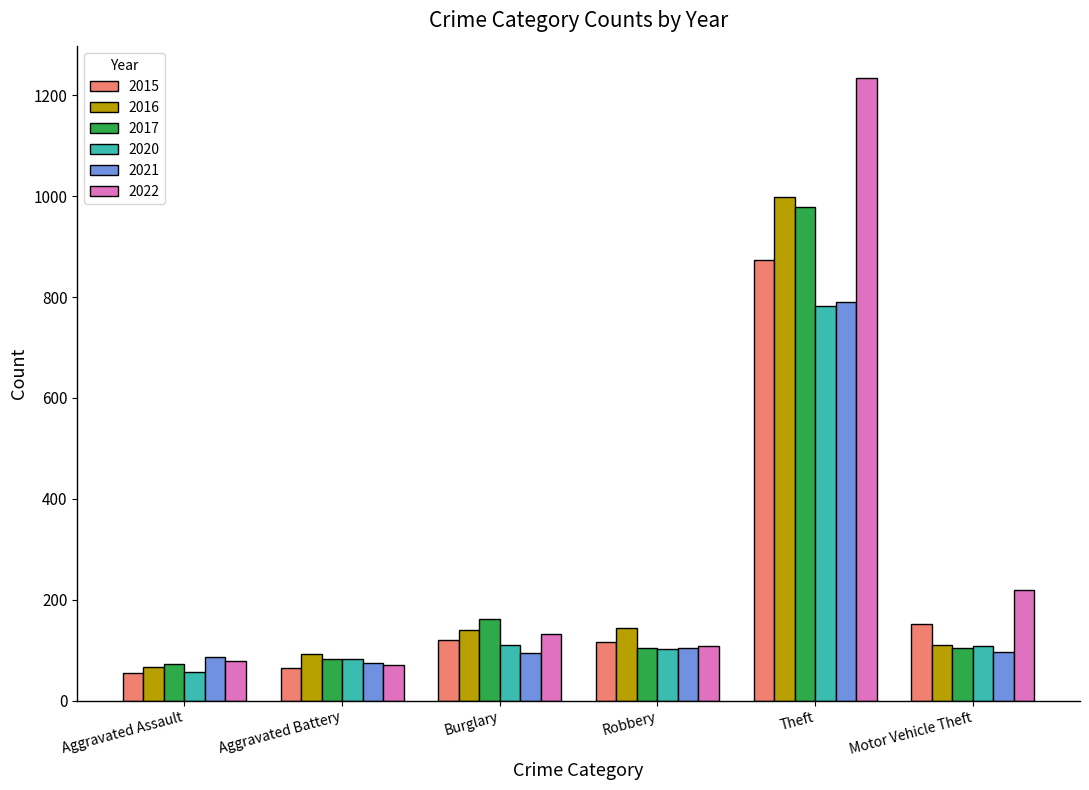

What is the label of the 1st bar from the right?

Motor Vehicle Theft